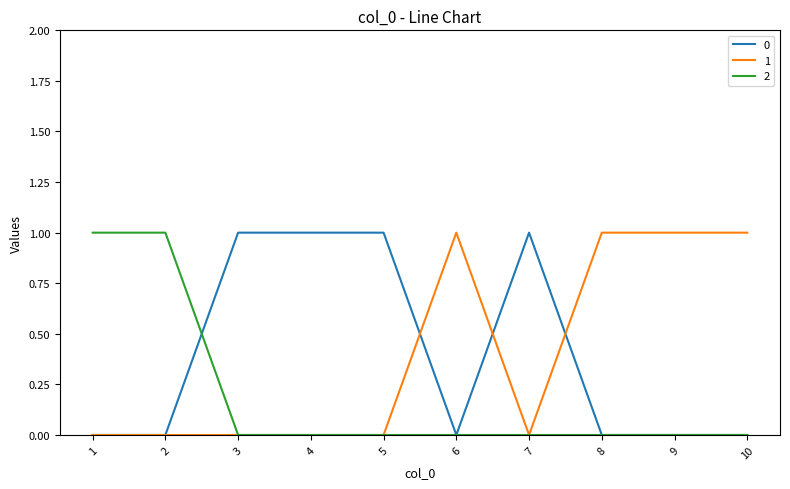

Is the value of 1 at 9 greater than the value of 0 at 1?

Yes